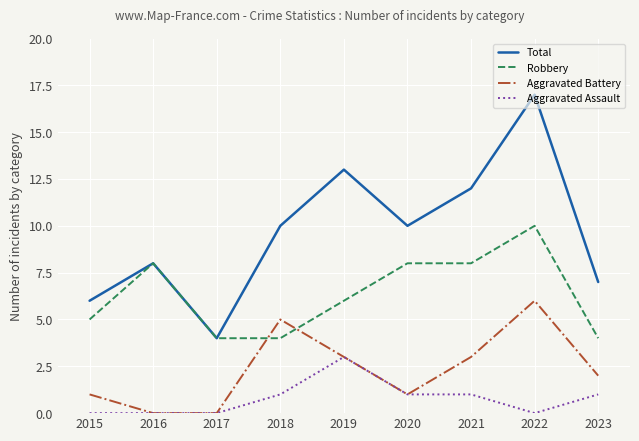

Where is the first local maximum for Aggravated Battery?

2018